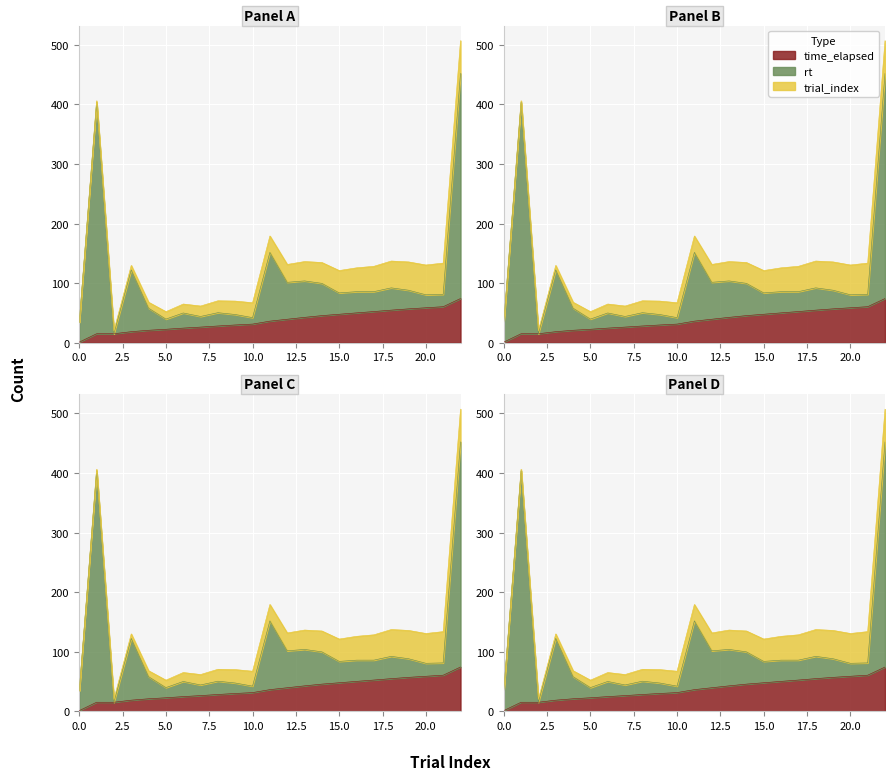

At how many categories does at least one series exceed 132?

3